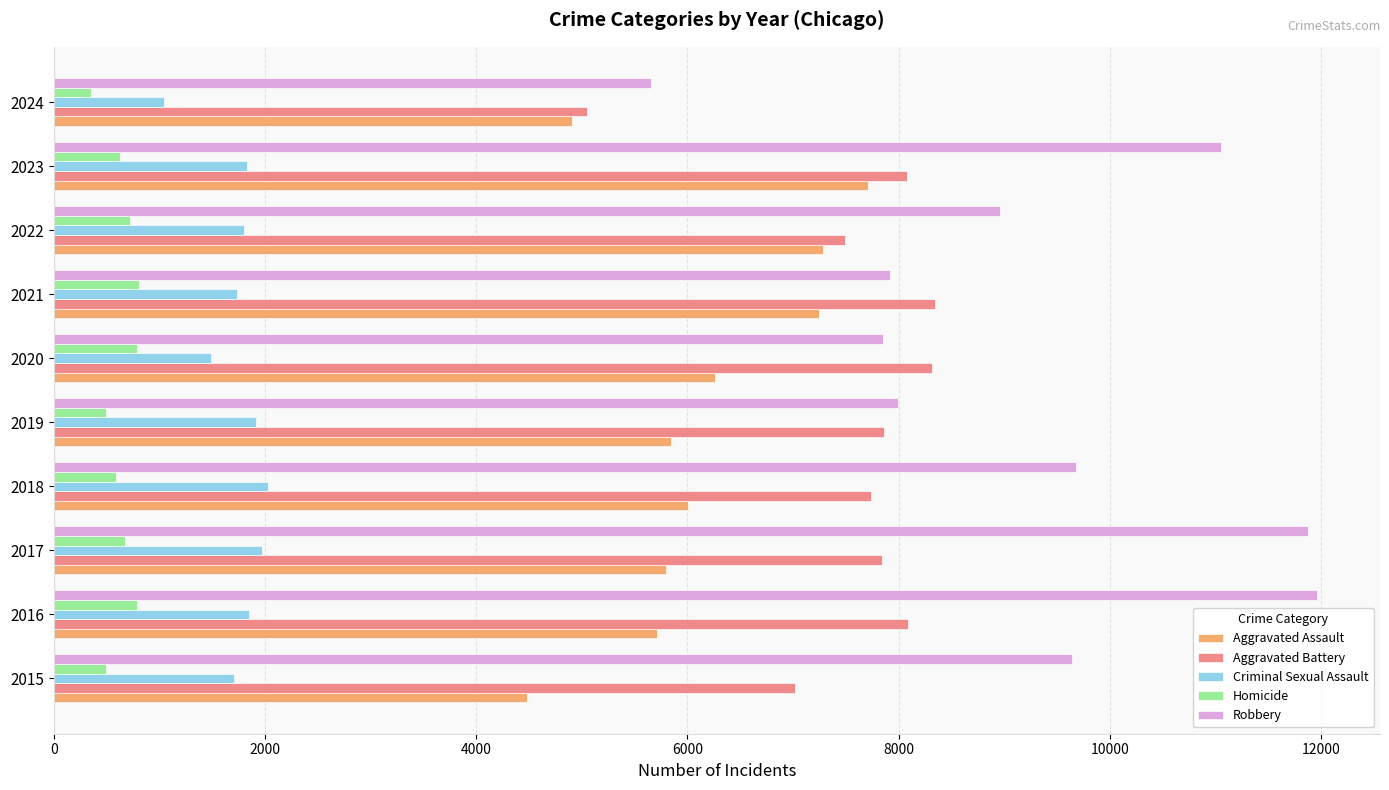

Which series has the largest range (max minus min)?

Robbery